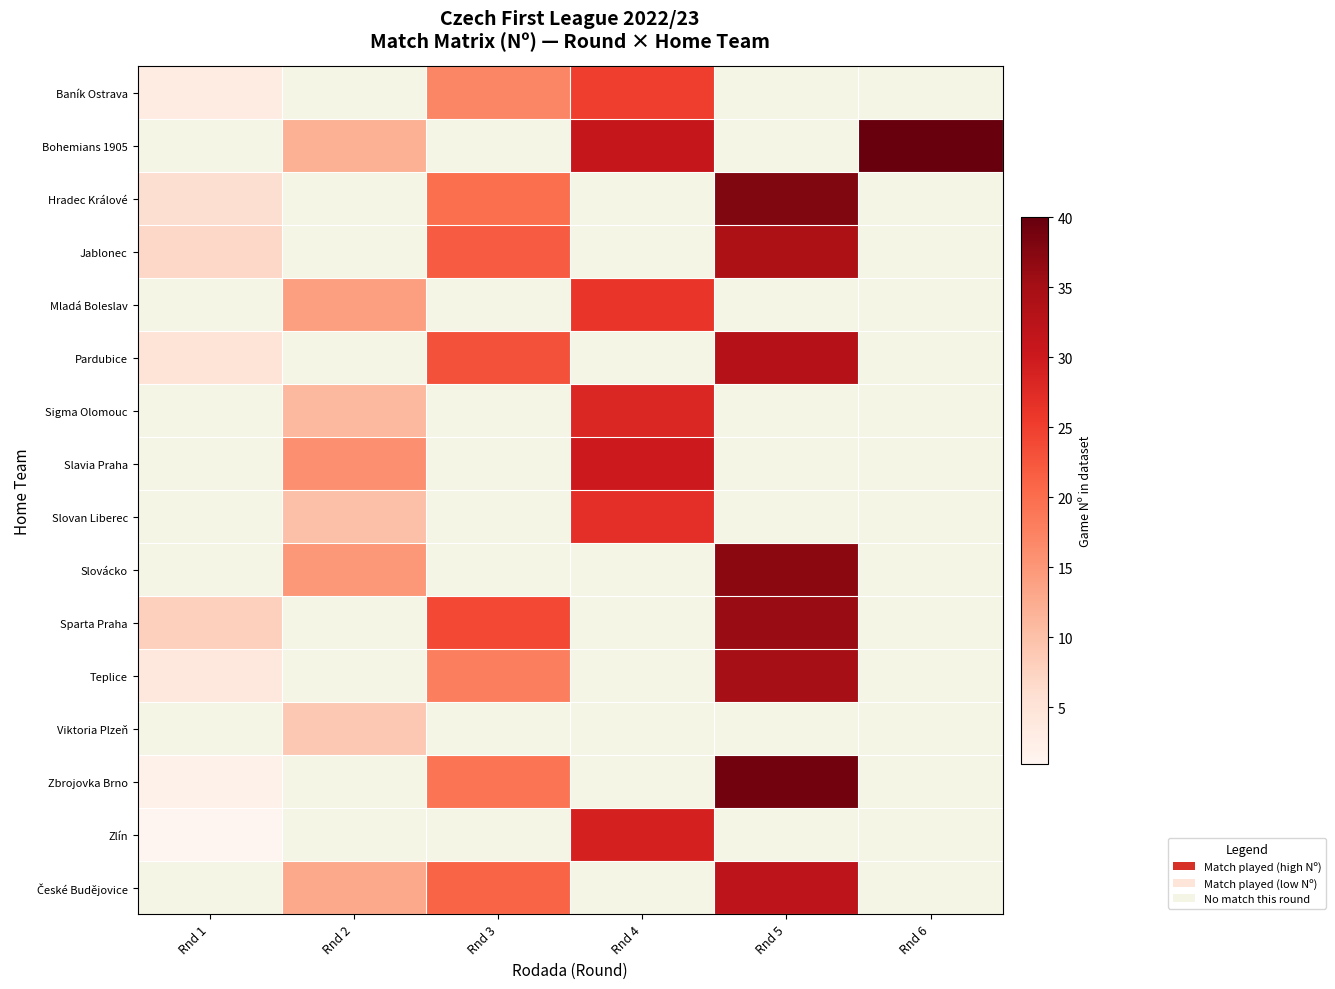

The value of Zbrojovka Brno at Rnd 3 is 19.0. True or false?

True